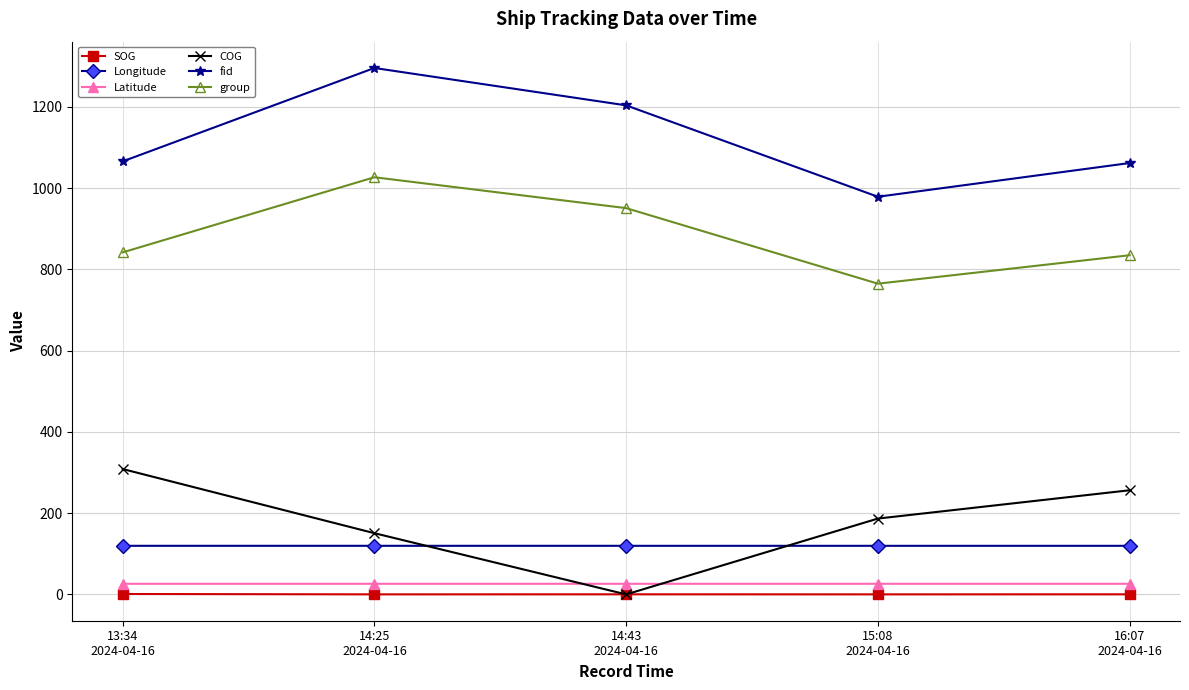

How many series are shown in this chart?

6